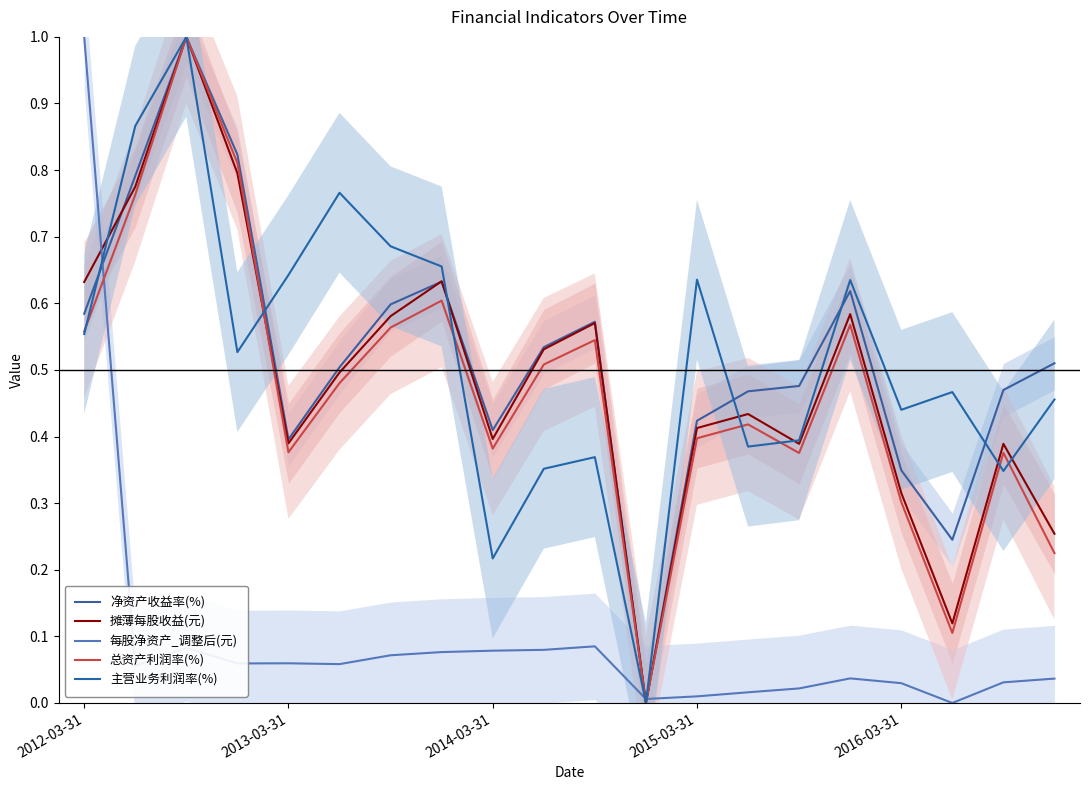

After their last crossing, which series has the higher values: 净资产收益率(%) or 摊薄每股收益(元)?

净资产收益率(%)